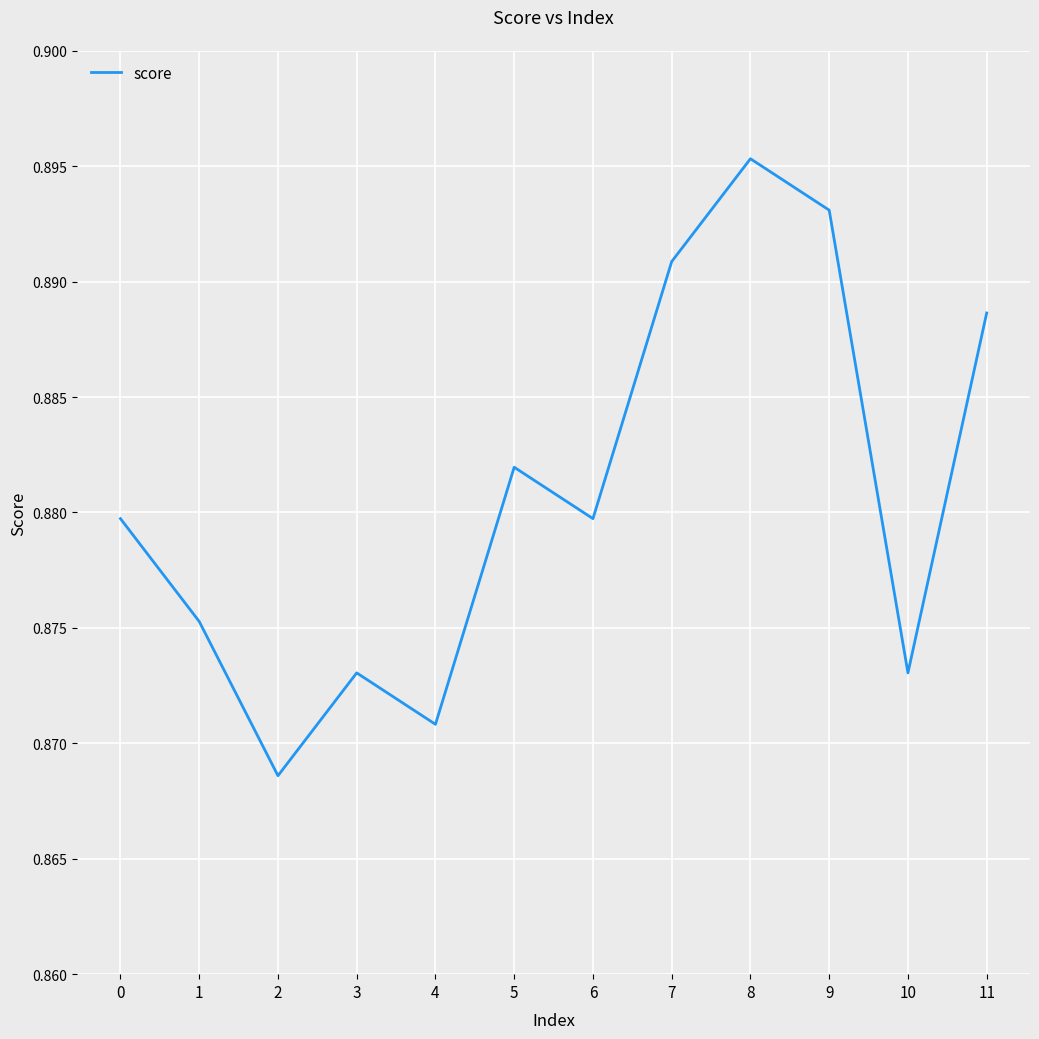

True or false: the data shows 0.6 at 5.

False